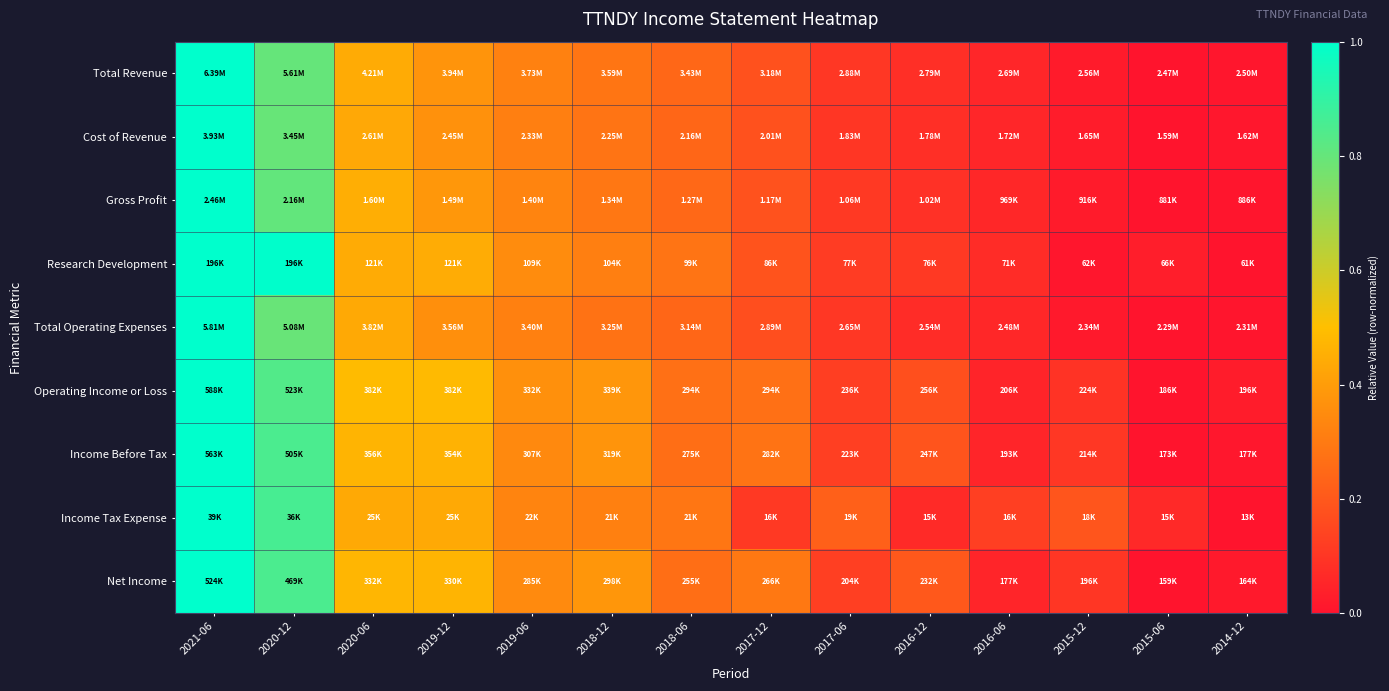

Reading left to right, extract all data points from this chart.

Total Revenue: 2021-06=1.0	2020-12=0.8	2020-06=0.4	2019-12=0.4	2019-06=0.3	2018-12=0.3	2018-06=0.2	2017-12=0.2	2017-06=0.1	2016-12=0.1	2016-06=0.1	2015-12=0.0	2015-06=0.0	2014-12=0.0
Cost of Revenue: 2021-06=1.0	2020-12=0.8	2020-06=0.4	2019-12=0.4	2019-06=0.3	2018-12=0.3	2018-06=0.2	2017-12=0.2	2017-06=0.1	2016-12=0.1	2016-06=0.1	2015-12=0.0	2015-06=0.0	2014-12=0.0
Gross Profit: 2021-06=1.0	2020-12=0.8	2020-06=0.5	2019-12=0.4	2019-06=0.3	2018-12=0.3	2018-06=0.2	2017-12=0.2	2017-06=0.1	2016-12=0.1	2016-06=0.1	2015-12=0.0	2015-06=0.0	2014-12=0.0
Research Development: 2021-06=1.0	2020-12=1.0	2020-06=0.4	2019-12=0.4	2019-06=0.4	2018-12=0.3	2018-06=0.3	2017-12=0.2	2017-06=0.1	2016-12=0.1	2016-06=0.1	2015-12=0.0	2015-06=0.0	2014-12=0.0
Total Operating Expenses: 2021-06=1.0	2020-12=0.8	2020-06=0.4	2019-12=0.4	2019-06=0.3	2018-12=0.3	2018-06=0.2	2017-12=0.2	2017-06=0.1	2016-12=0.1	2016-06=0.1	2015-12=0.0	2015-06=0.0	2014-12=0.0
Operating Income or Loss: 2021-06=1.0	2020-12=0.8	2020-06=0.5	2019-12=0.5	2019-06=0.4	2018-12=0.4	2018-06=0.3	2017-12=0.3	2017-06=0.1	2016-12=0.2	2016-06=0.0	2015-12=0.1	2015-06=0.0	2014-12=0.0
Income Before Tax: 2021-06=1.0	2020-12=0.9	2020-06=0.5	2019-12=0.5	2019-06=0.3	2018-12=0.4	2018-06=0.3	2017-12=0.3	2017-06=0.1	2016-12=0.2	2016-06=0.1	2015-12=0.1	2015-06=0.0	2014-12=0.0
Income Tax Expense: 2021-06=1.0	2020-12=0.9	2020-06=0.4	2019-12=0.4	2019-06=0.3	2018-12=0.3	2018-06=0.3	2017-12=0.1	2017-06=0.2	2016-12=0.1	2016-06=0.1	2015-12=0.2	2015-06=0.1	2014-12=0.0
Net Income: 2021-06=1.0	2020-12=0.9	2020-06=0.5	2019-12=0.5	2019-06=0.3	2018-12=0.4	2018-06=0.3	2017-12=0.3	2017-06=0.1	2016-12=0.2	2016-06=0.1	2015-12=0.1	2015-06=0.0	2014-12=0.0